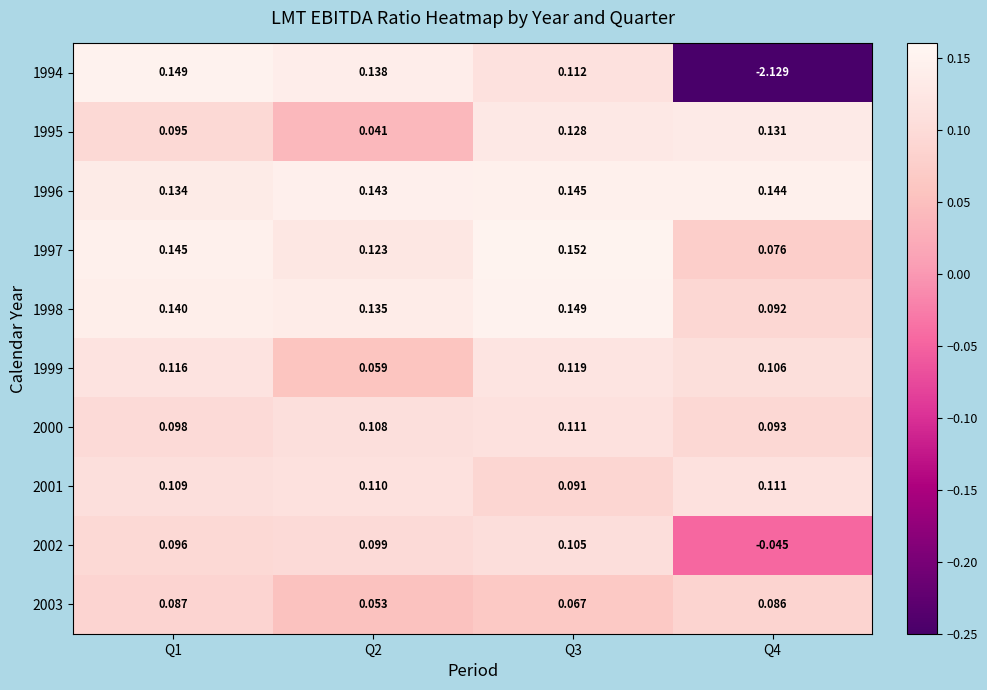

How many categories are shown in the chart?

4